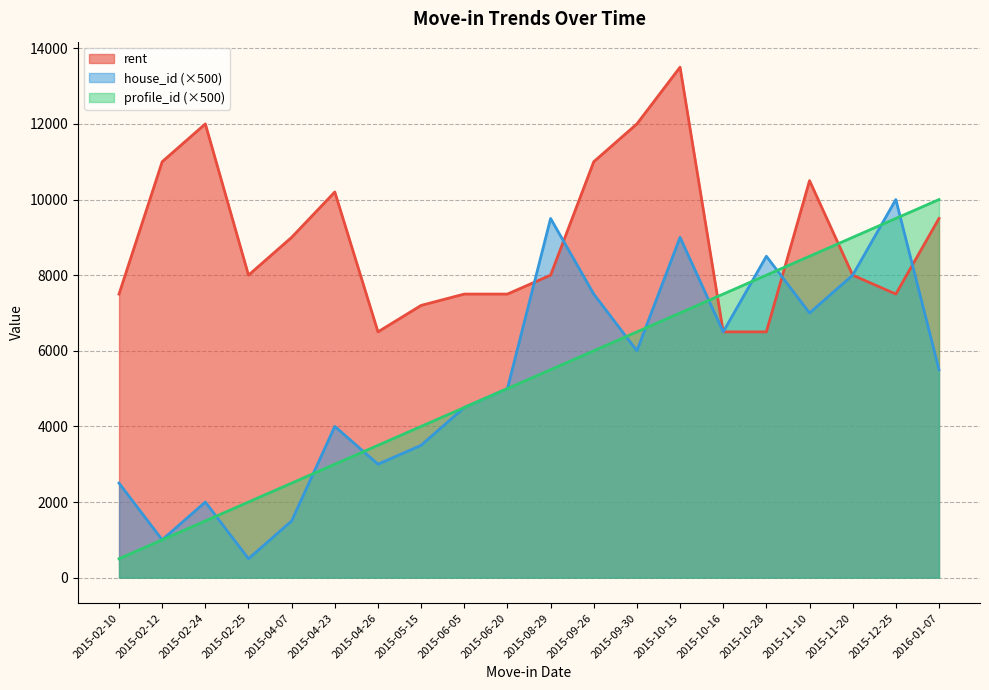

Where is profile_id nearest to the value 5250?

2015-06-20